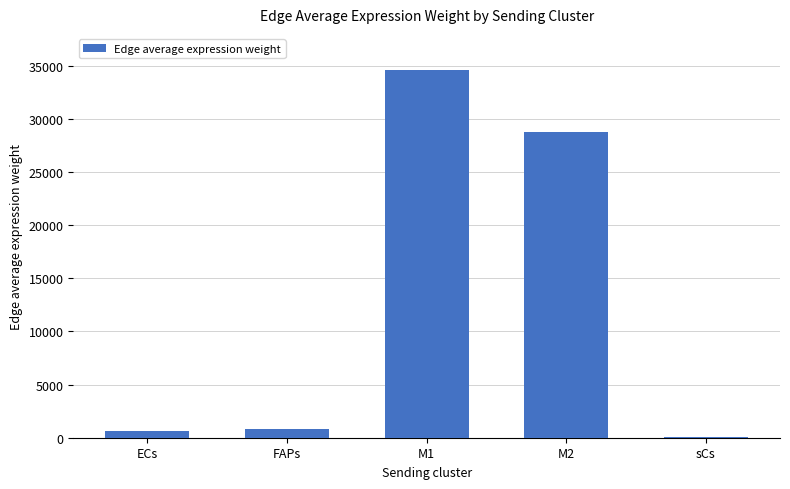

Are the bars horizontal?

No